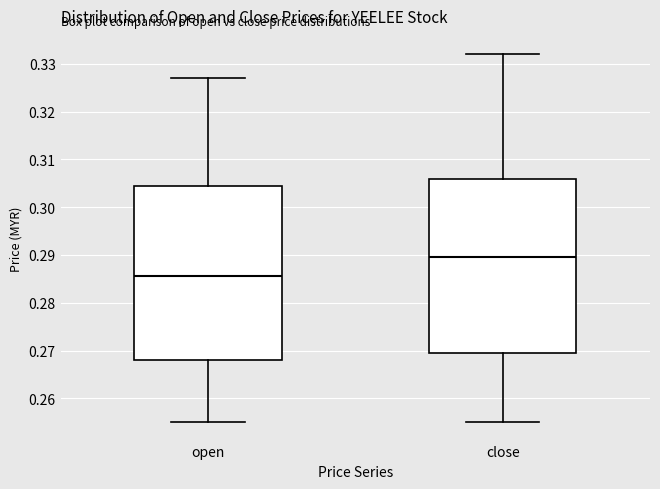

Reading left to right, read every box against the y-axis: the position of its median line, the range the box covers, and the ends of its whiskers. The values are not printed on the chart, so give them approximately, as read against the axis.

open: median 0.286, box 0.268 to 0.305, whiskers 0.255 to 0.327
close: median 0.290, box 0.270 to 0.306, whiskers 0.255 to 0.332